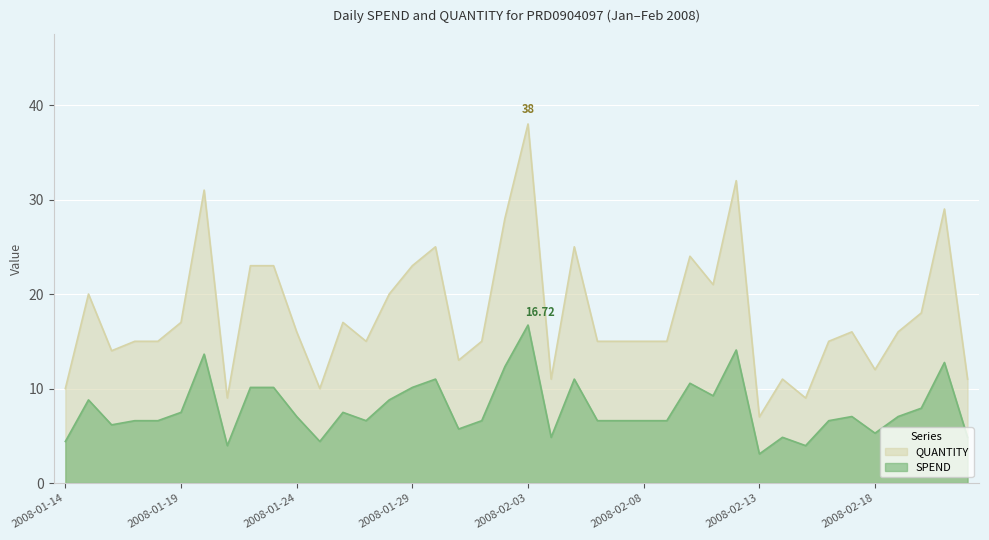

How many interior local valleys does the SPEND series have?

10